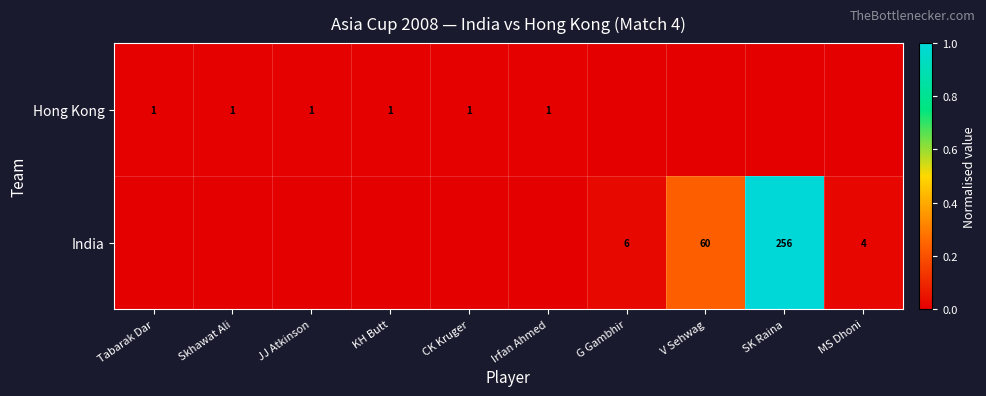

At how many categories does at least one series exceed 0?

10